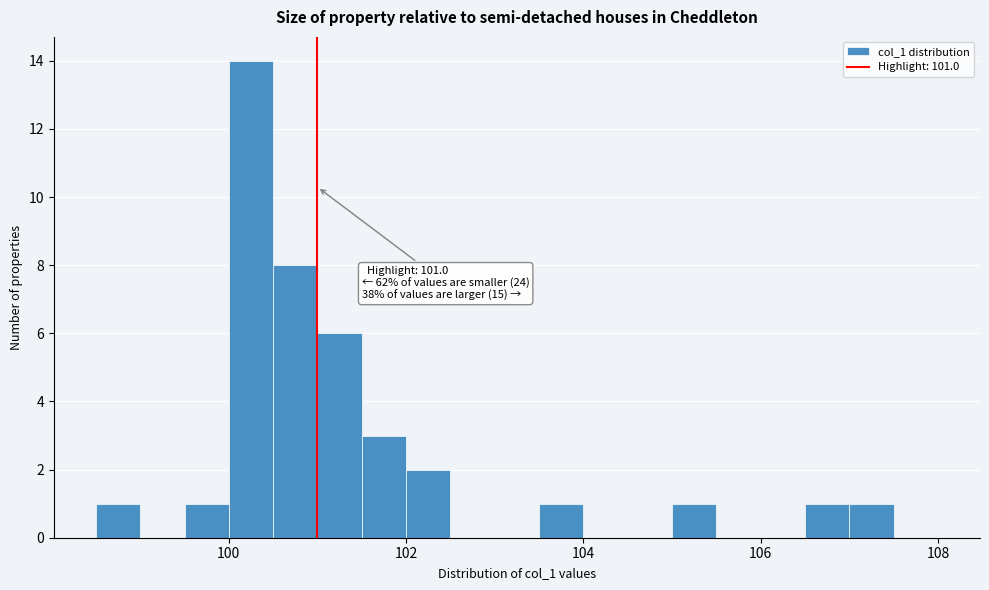

Read against the x-axis, roughly where is the centre of the tallest bar?

100.2